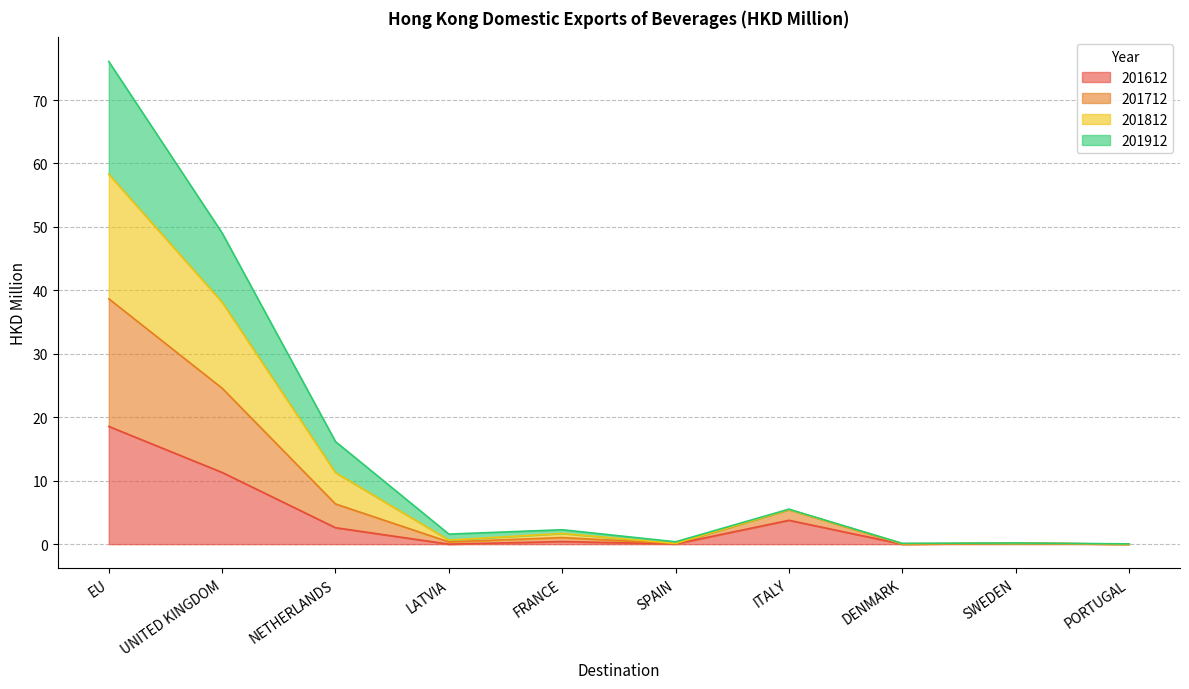

How many interior local valleys does the 201912 series have?

3